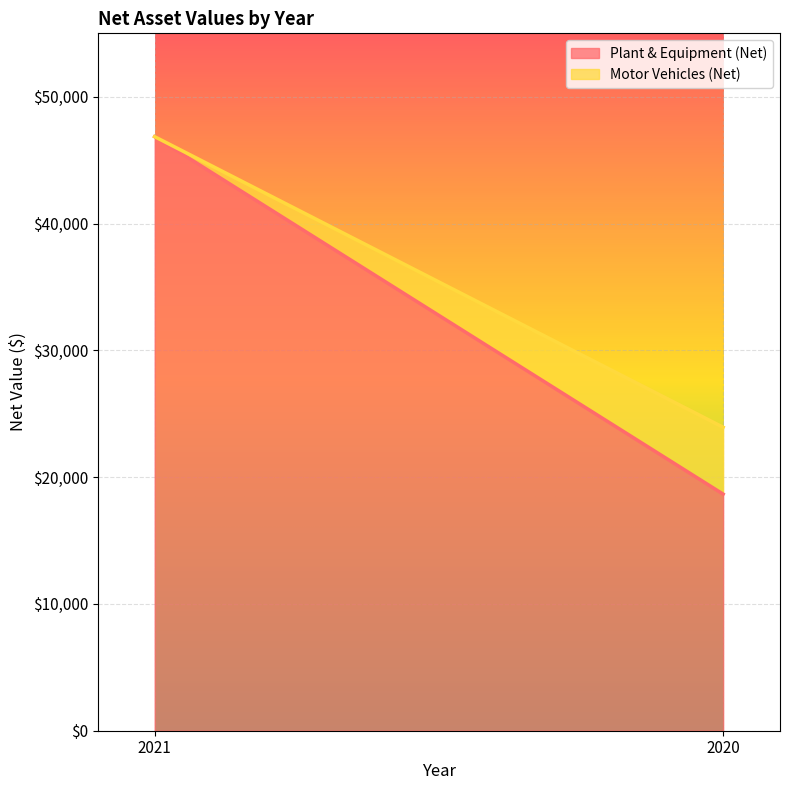

Count the number of data series in this chart.

2